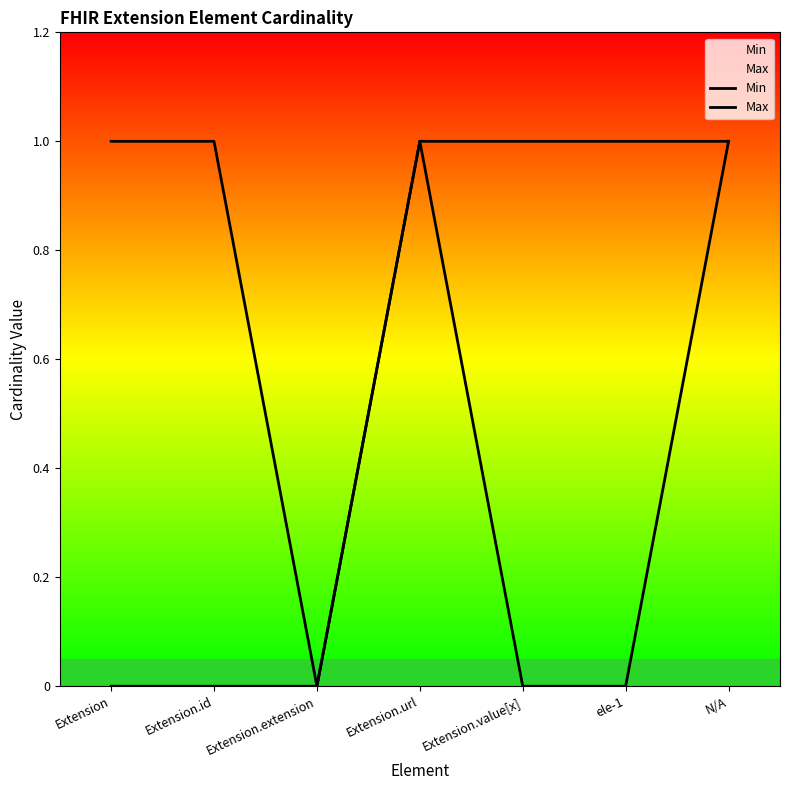

What is the label of the 2nd point from the right?

ele-1